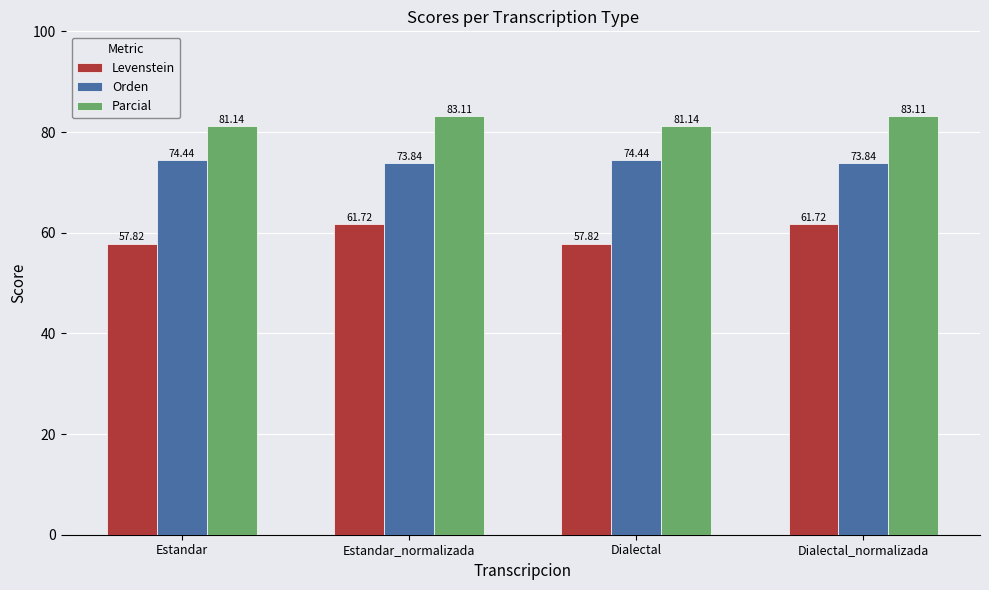

What are all the series names shown in the legend?

Levenstein, Orden, Parcial